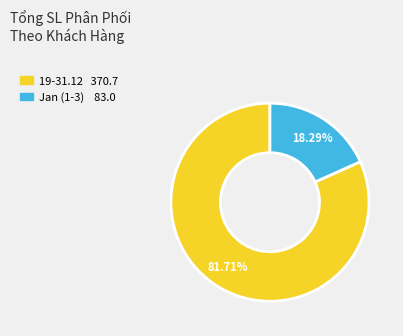

Is there a majority slice in this chart?

Yes